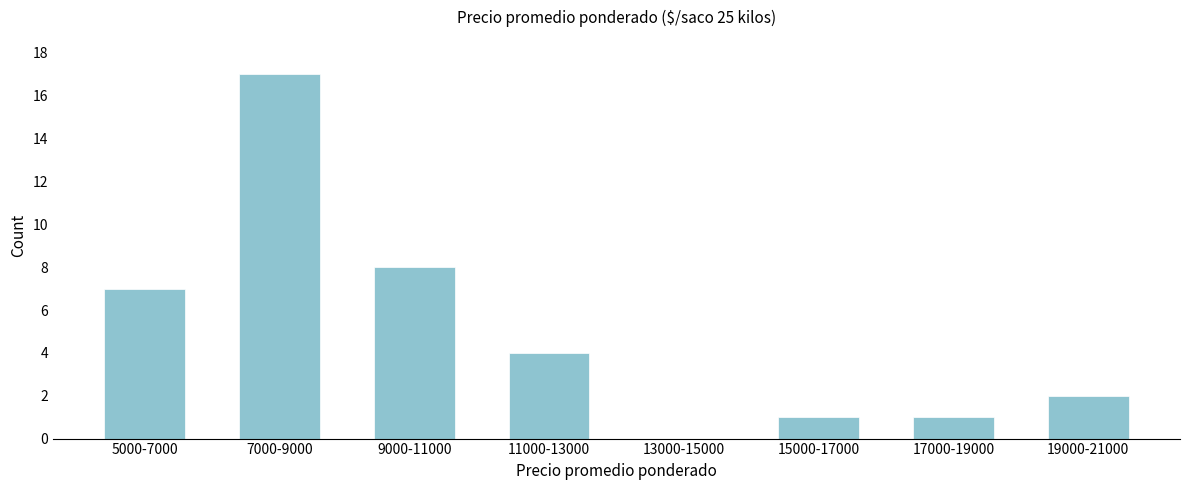

Reading left to right, transcribe all the data shown in this chart.

5000-7000=7	7000-9000=17	9000-11000=8	11000-13000=4	13000-15000=0	15000-17000=1	17000-19000=1	19000-21000=2